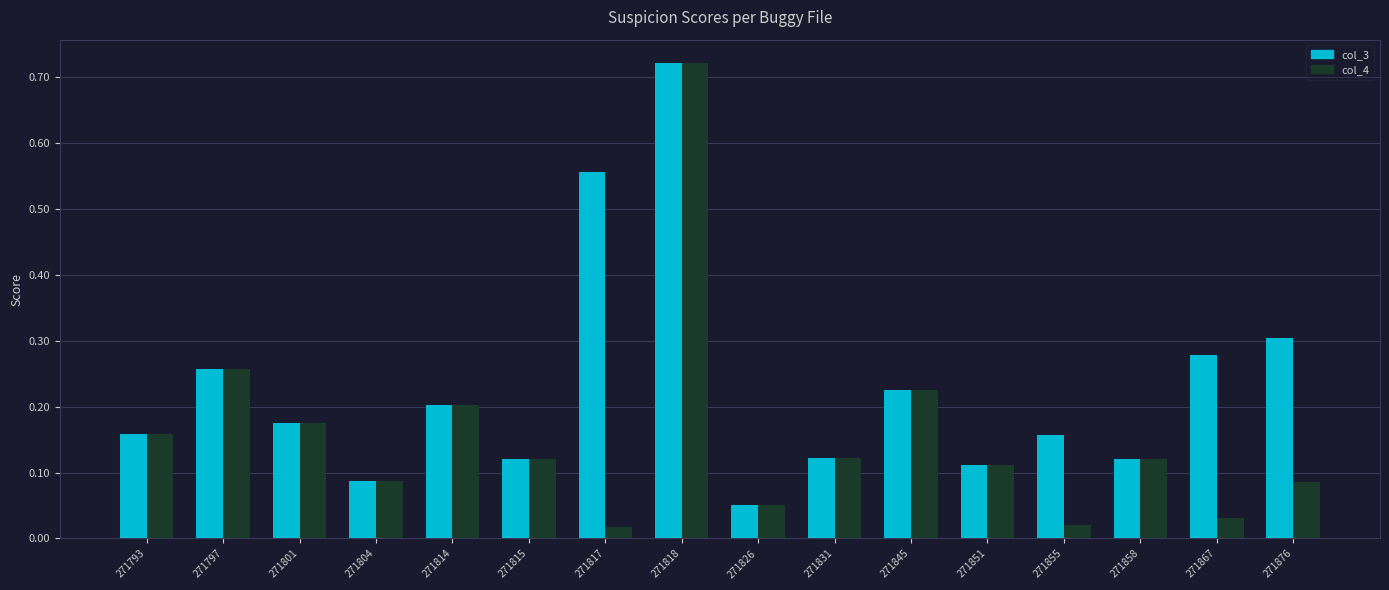

Which category has the highest value across all series?

271818